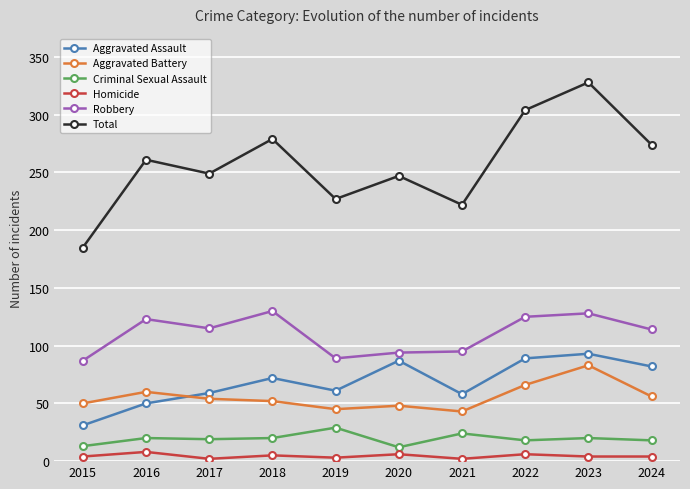

What is the value of the Criminal Sexual Assault point at the 7th from the left?

24